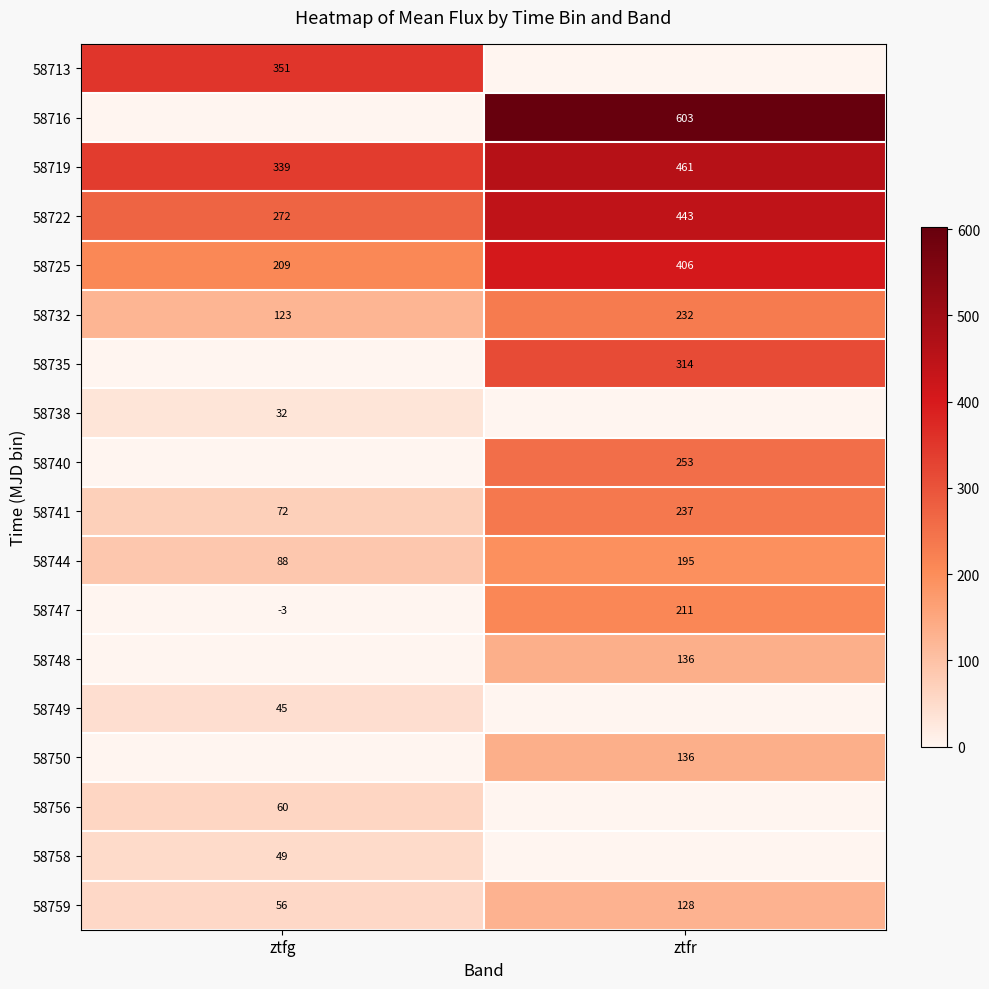

What is the difference between the highest and lowest values at ztfg?

354.0